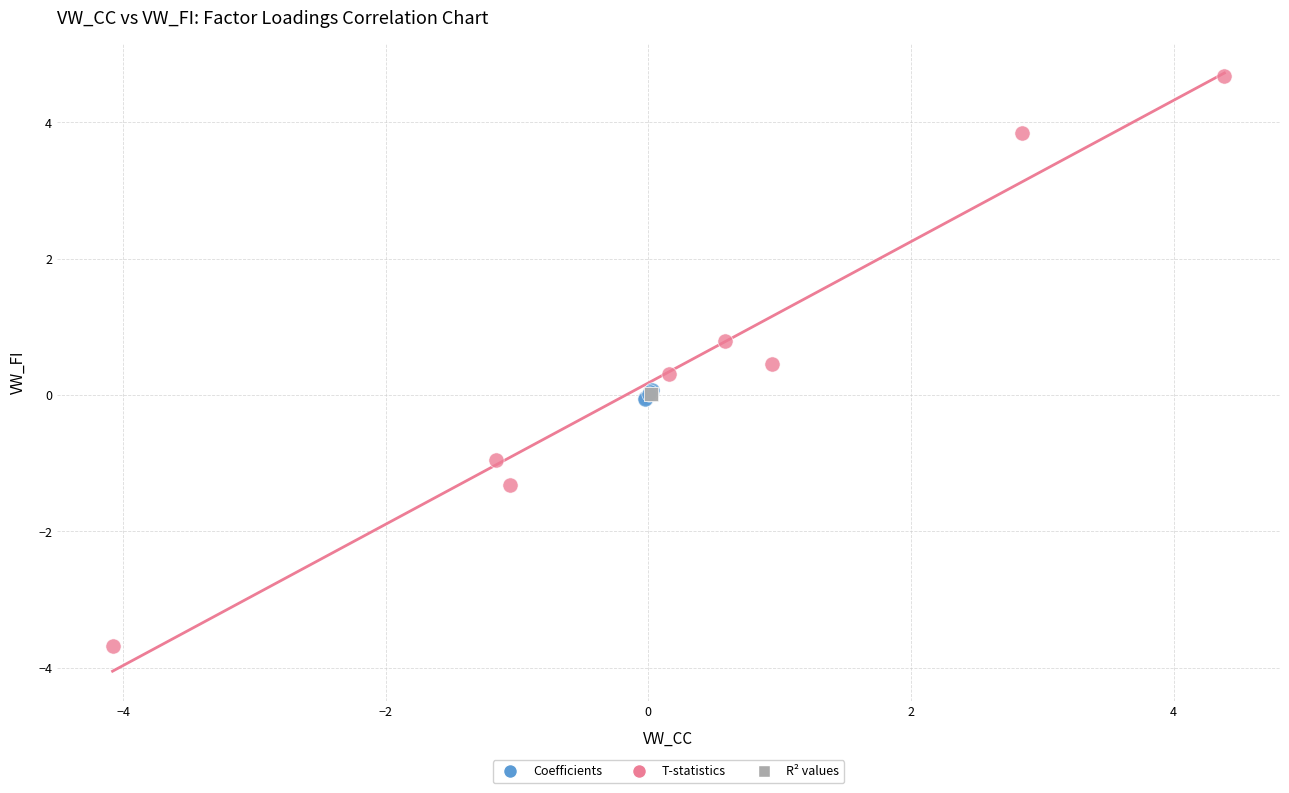

Which series has the widest spread of Y values?

T-statistics